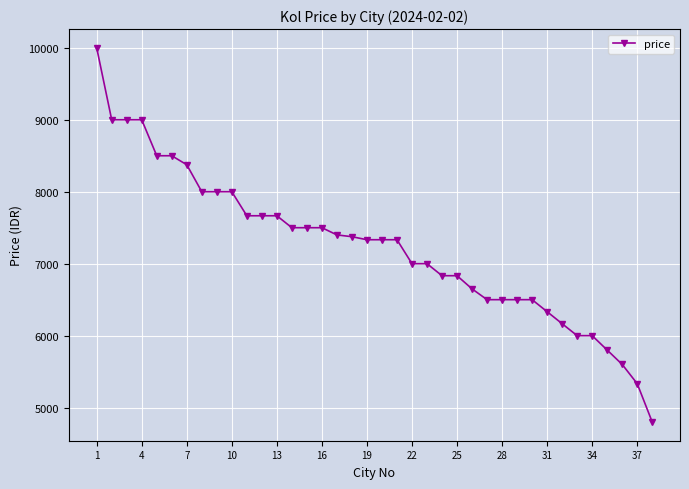

What is the greatest value displayed?

10000